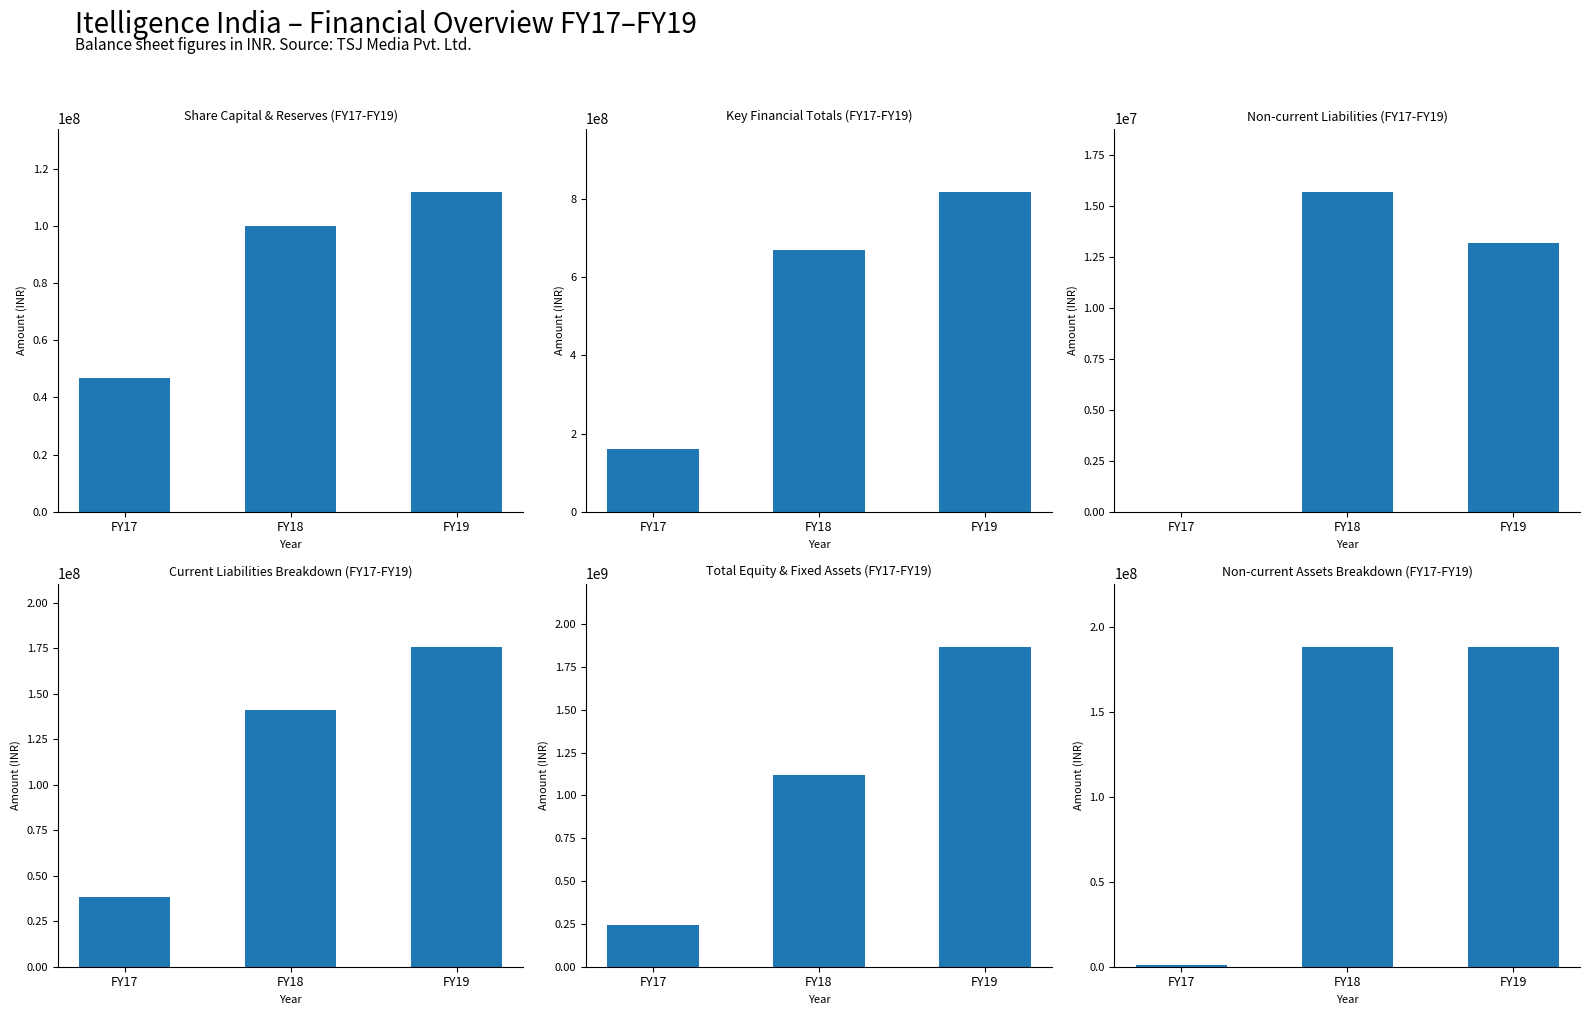

Does the chart contain stacked bars?

No